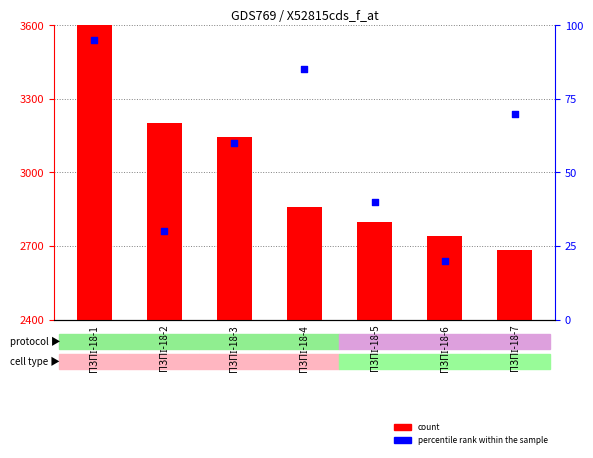

Which series has the widest spread of Y values?

count